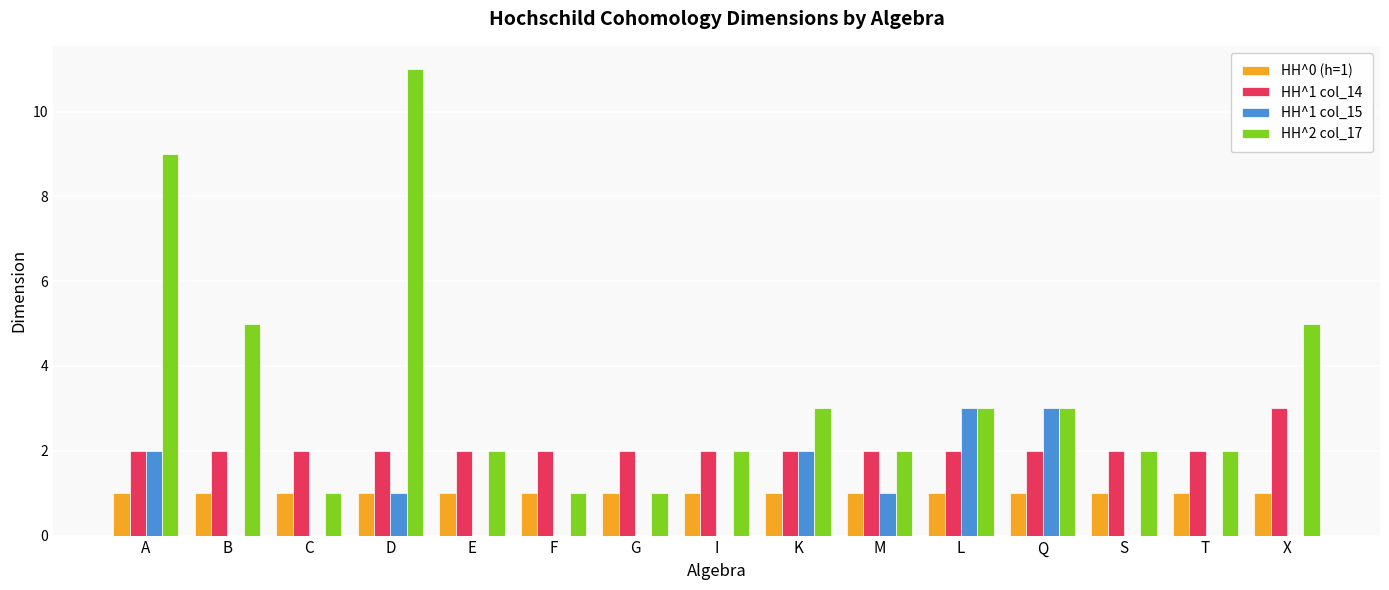

Which series changed the most between B and L?

HH^1 col_15